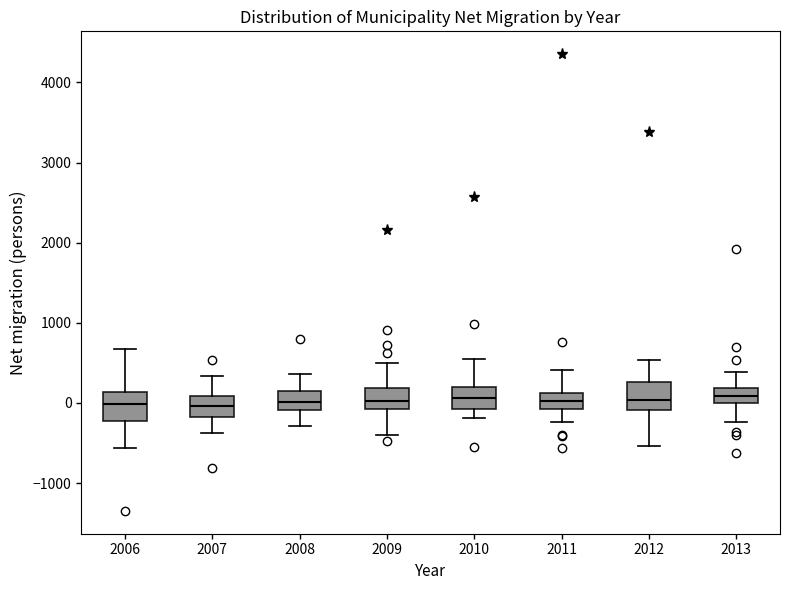

Where is the lower edge of the box at x = 2008 on the y-axis? The values are not printed on the chart, so give them approximately, as read against the axis.

-100